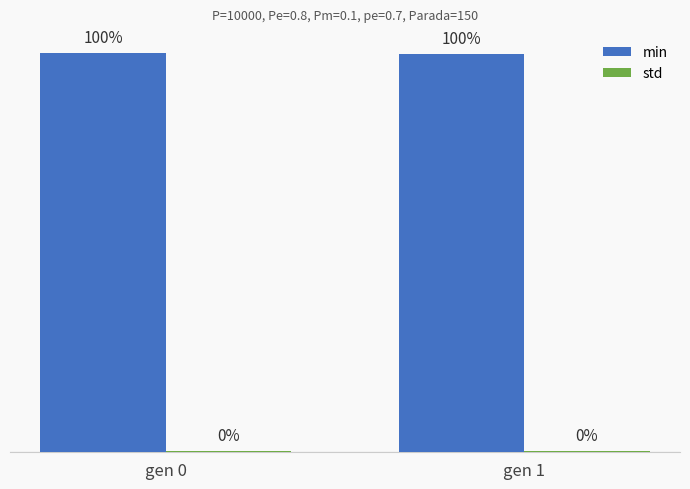

Does the chart contain any negative values?

No